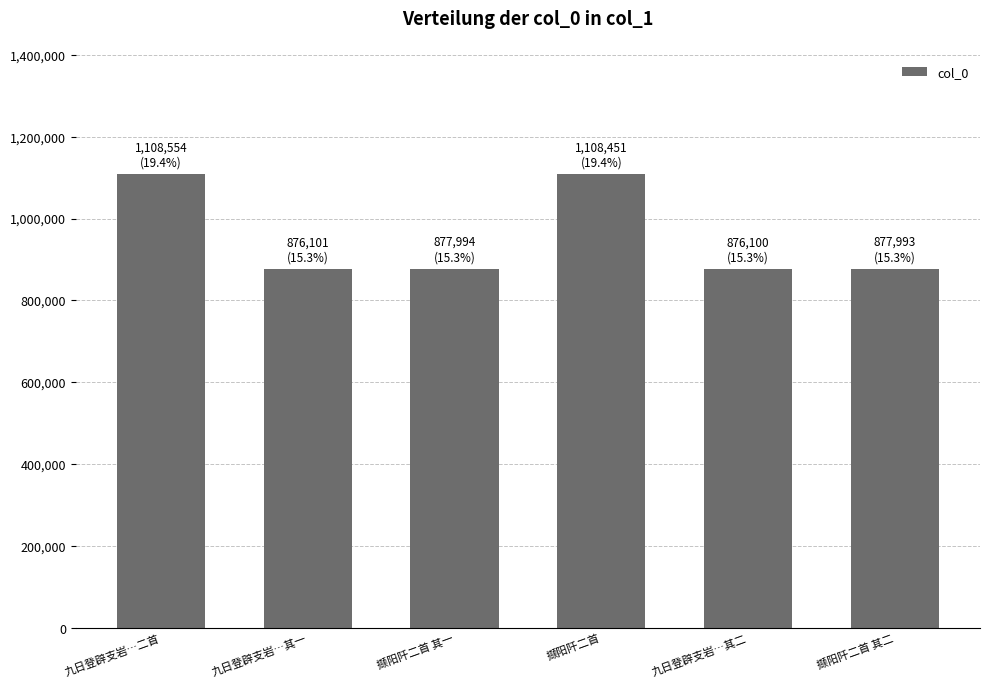

What is the difference between the maximum and minimum values?

232454